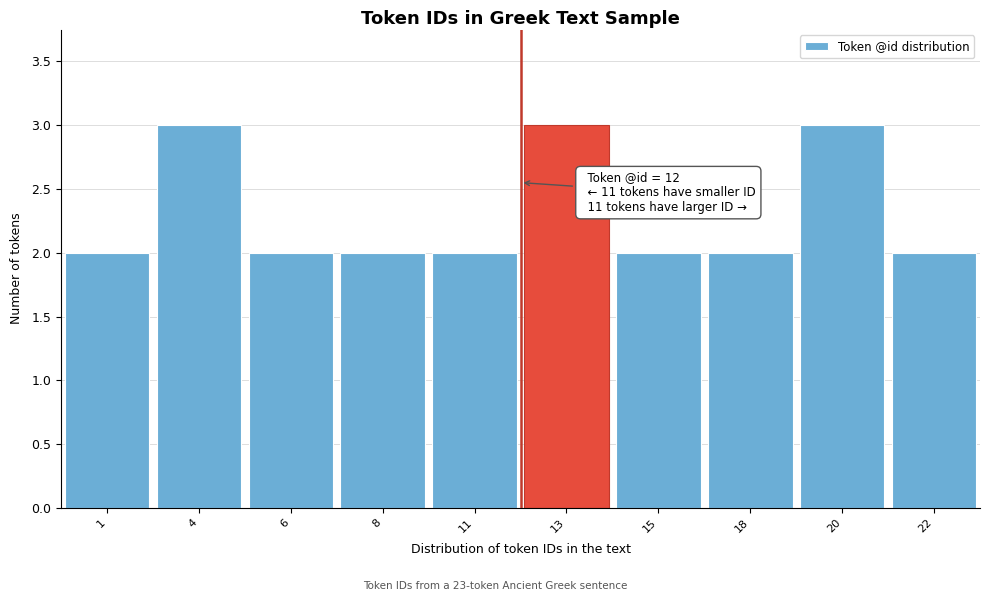

Reading left to right, what are all the values shown in this chart?

1=2	4=3	6=2	8=2	11=2	13=3	15=2	18=2	20=3	22=2